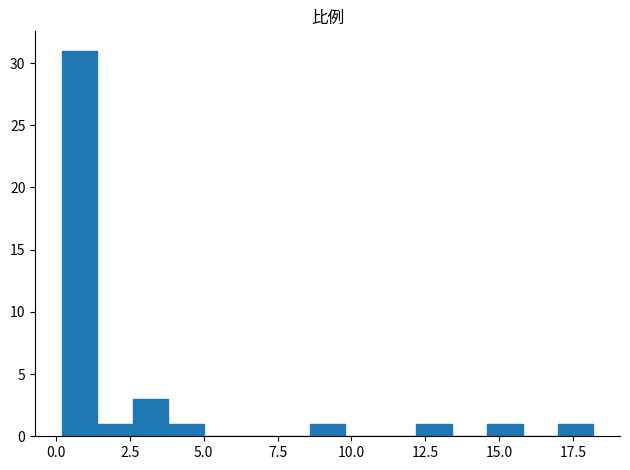

Read against the x-axis, roughly where is the centre of the tallest bar?

1.0